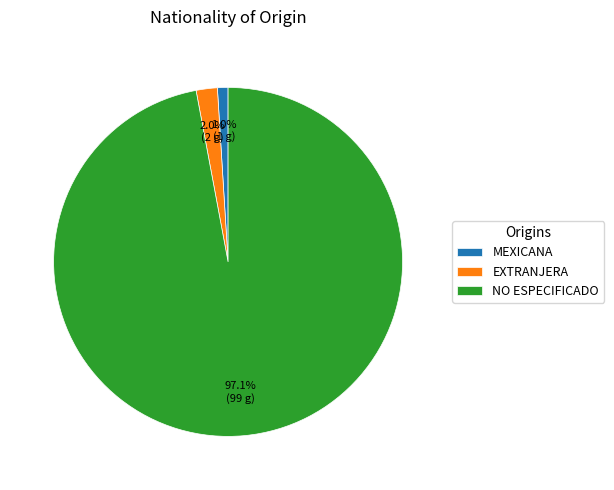

Does any single category account for the majority?

Yes